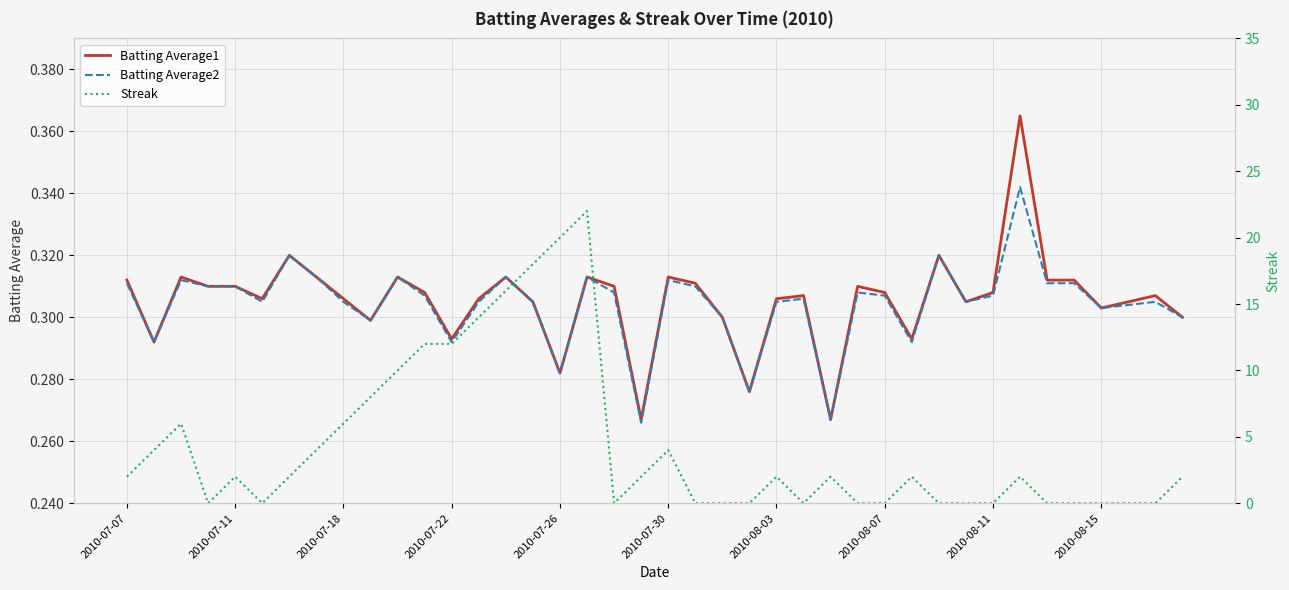

Which series has the widest spread of values?

Streak